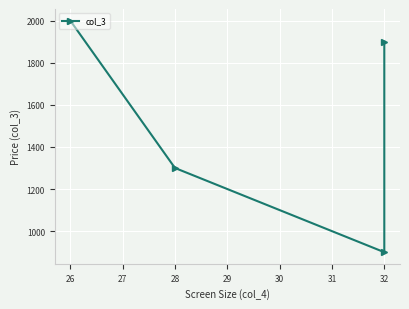

What is the maximum value shown in the chart?

2000.0